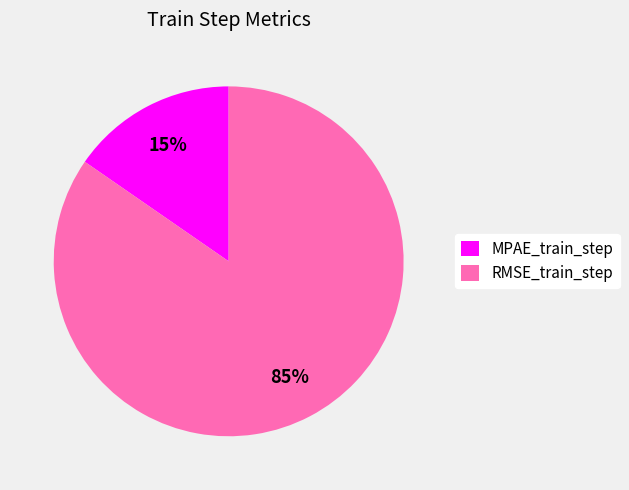

Rank the categories by value from lowest to highest.

MPAE_train_step, RMSE_train_step